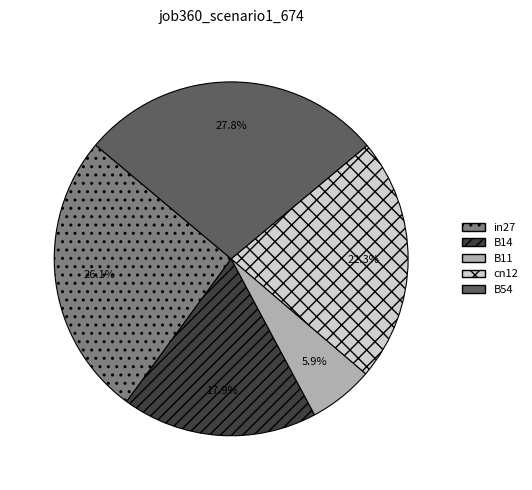

Count the number of slices in the pie.

5